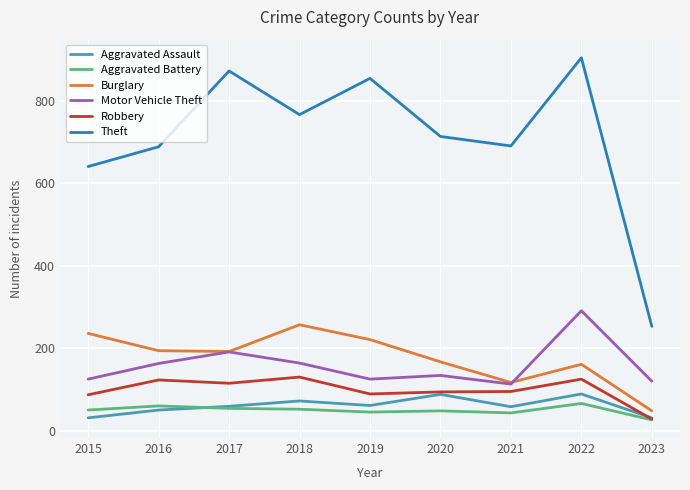

True or false: Motor Vehicle Theft and Aggravated Battery cross at least once.

False